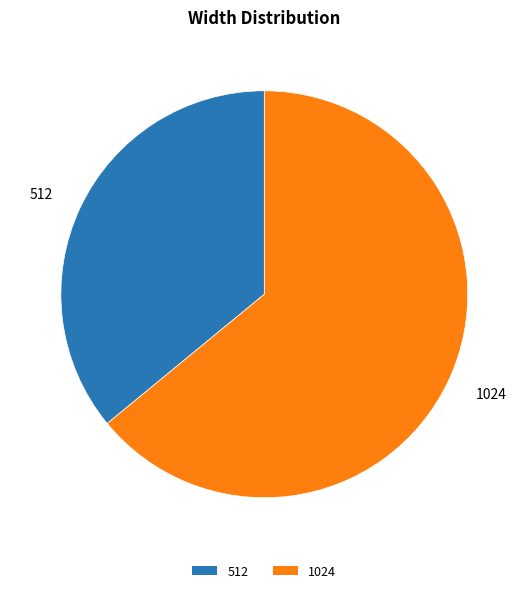

Rank the categories by value from highest to lowest.

1024, 512